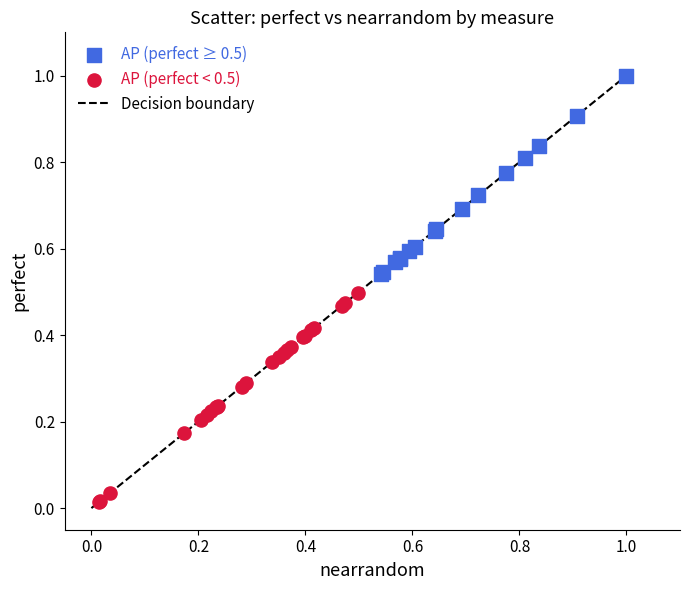

Which series contains the highest Y value?

AP (perfect ≥ 0.5)